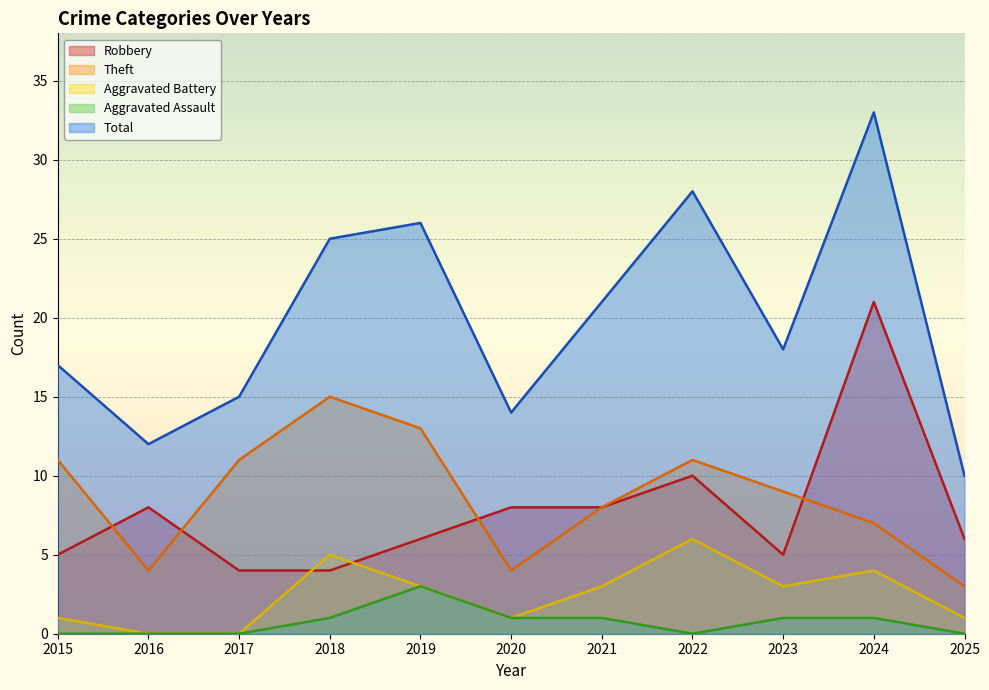

What is the average value of the Aggravated Assault series?

1